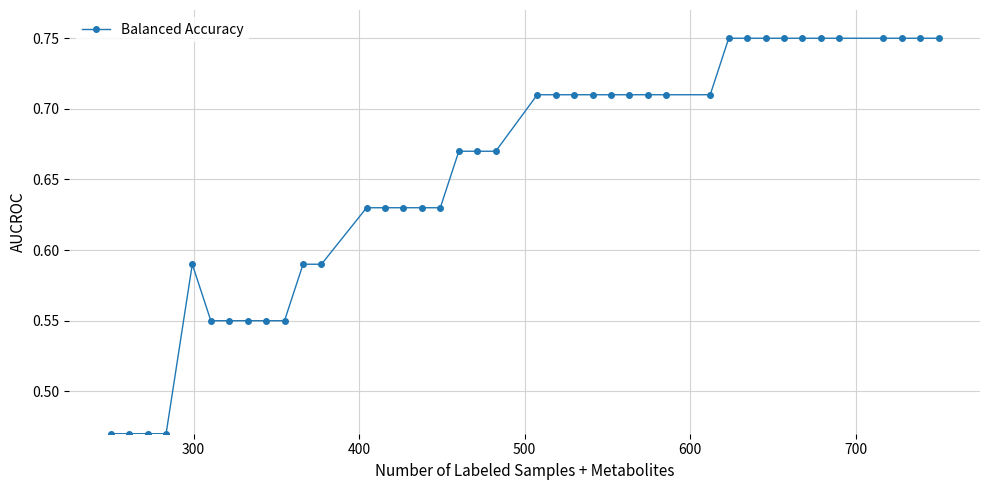

Count the values in the range 0 to 1.

40